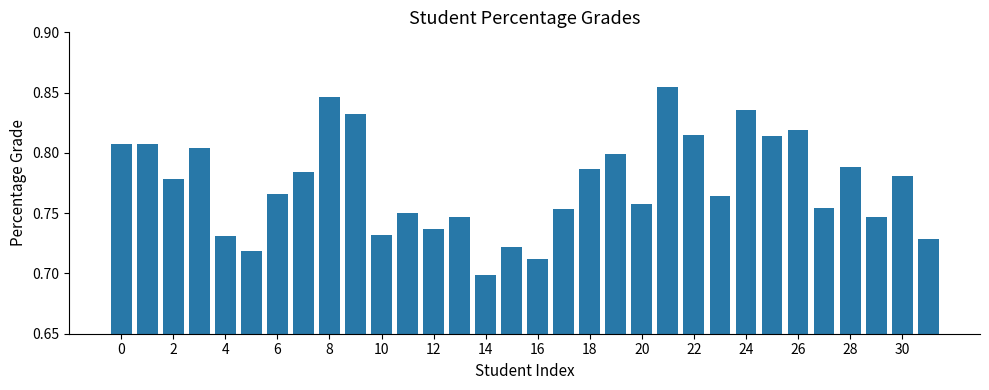

What is the difference between the maximum and second lowest values?

0.1